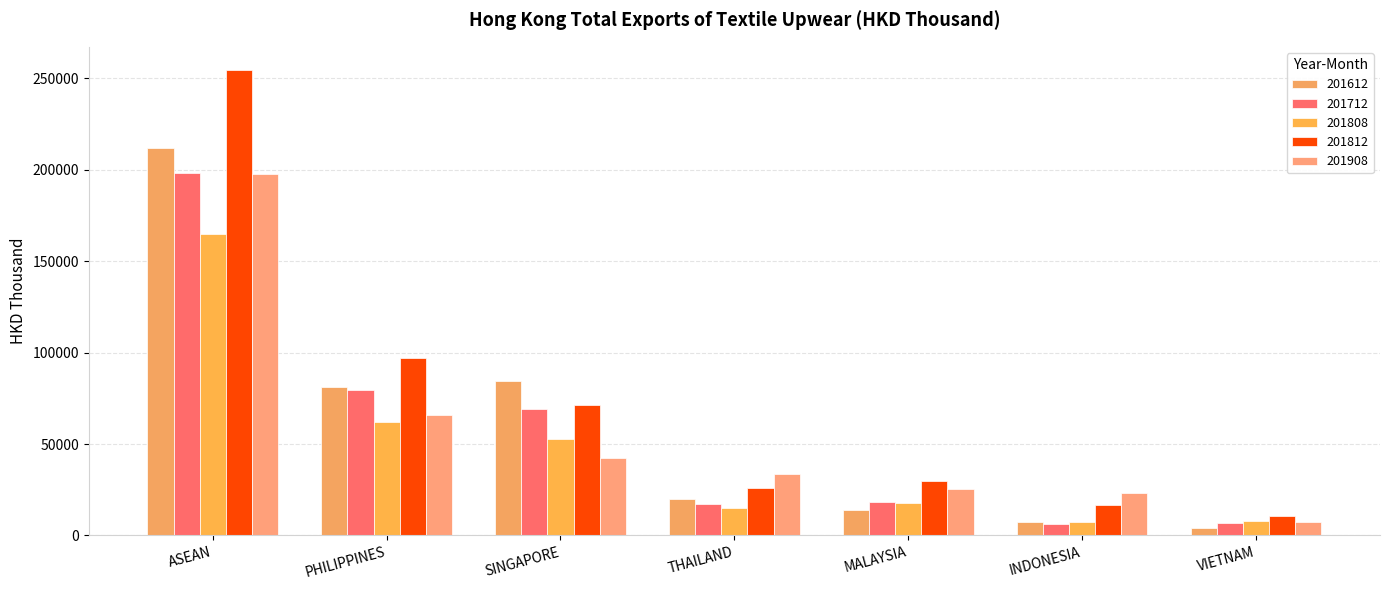

At which category is the sum across all series the highest?

ASEAN